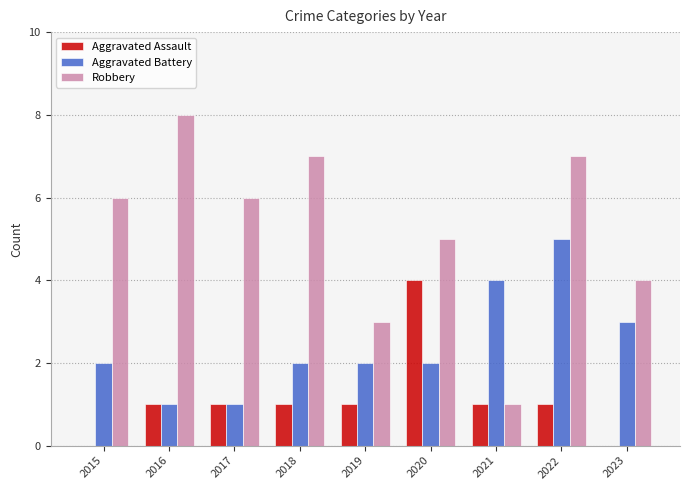

Which series changed the most between 2020 and 2023?

Aggravated Assault